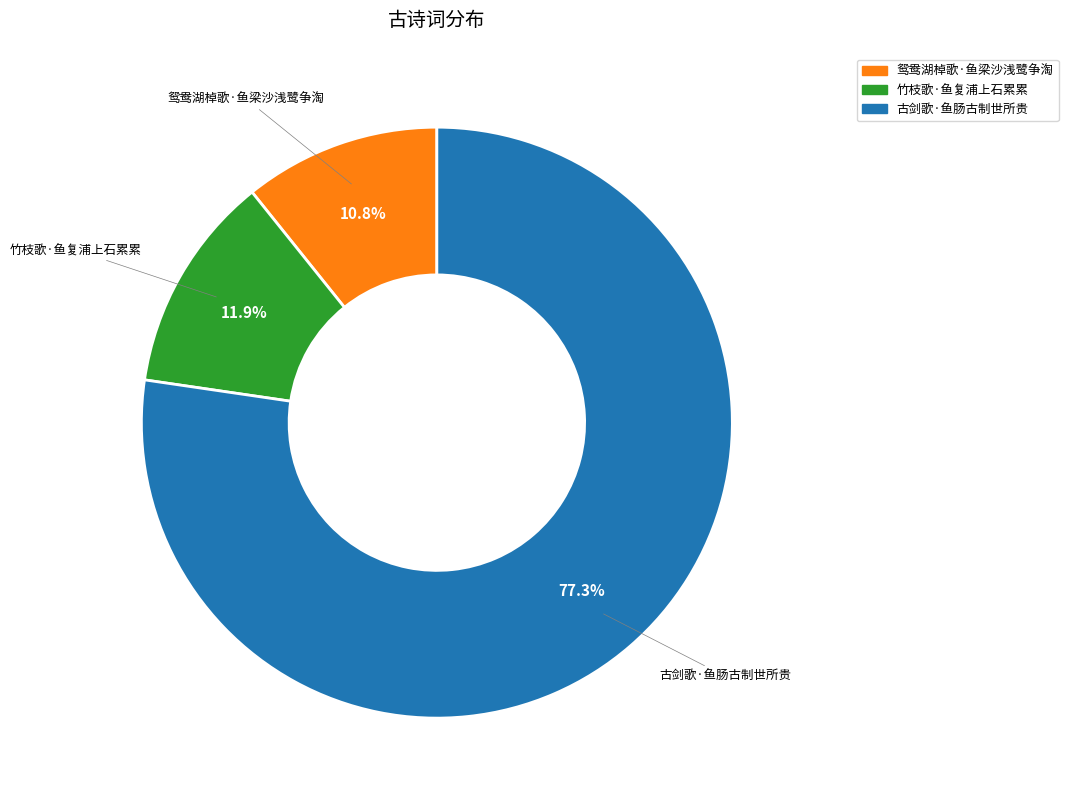

Which category accounts for the majority?

古剑歌·鱼肠古制世所贵